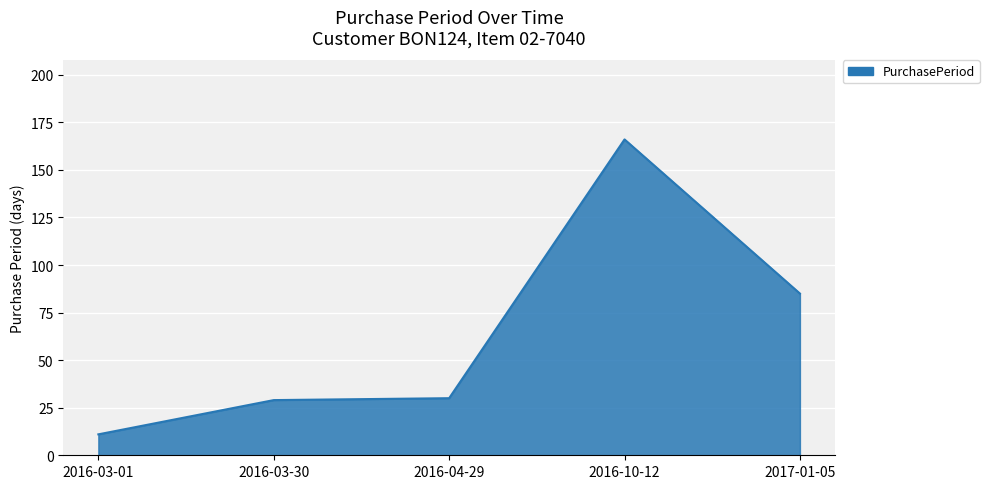

Reading left to right, extract all data points from this chart.

11	29	30	166	85